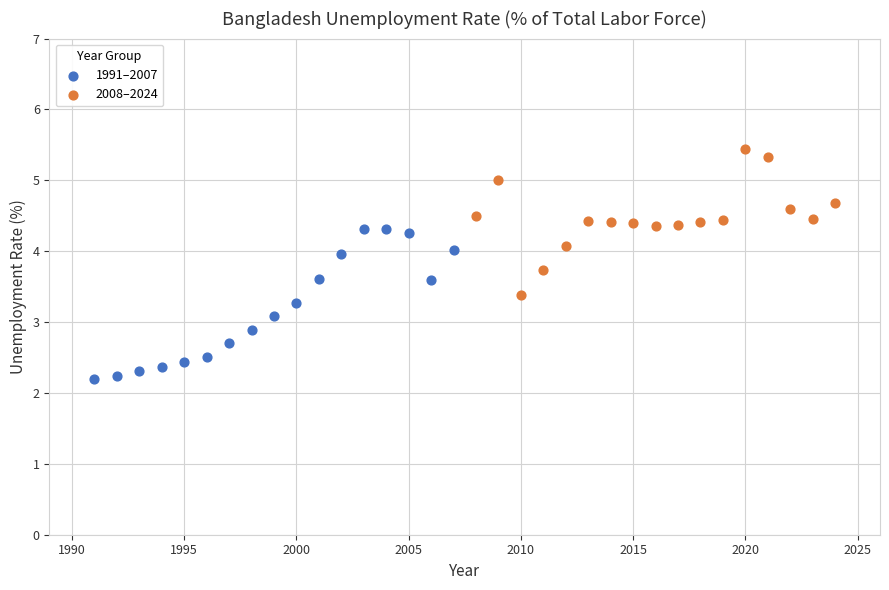

Which series reaches the maximum Y coordinate?

2008–2024